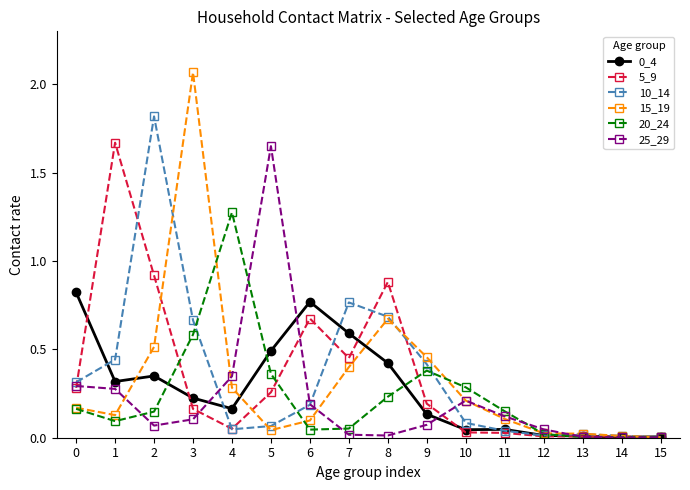

True or false: 5_9 has a value of 0.5 at 0.

False